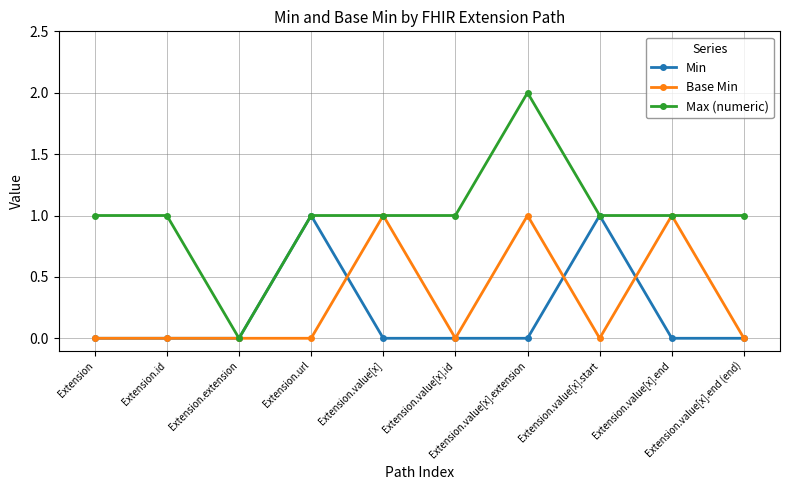

Is it true that Max (numeric) equals 1 at Extension.value[x].end (end)?

True